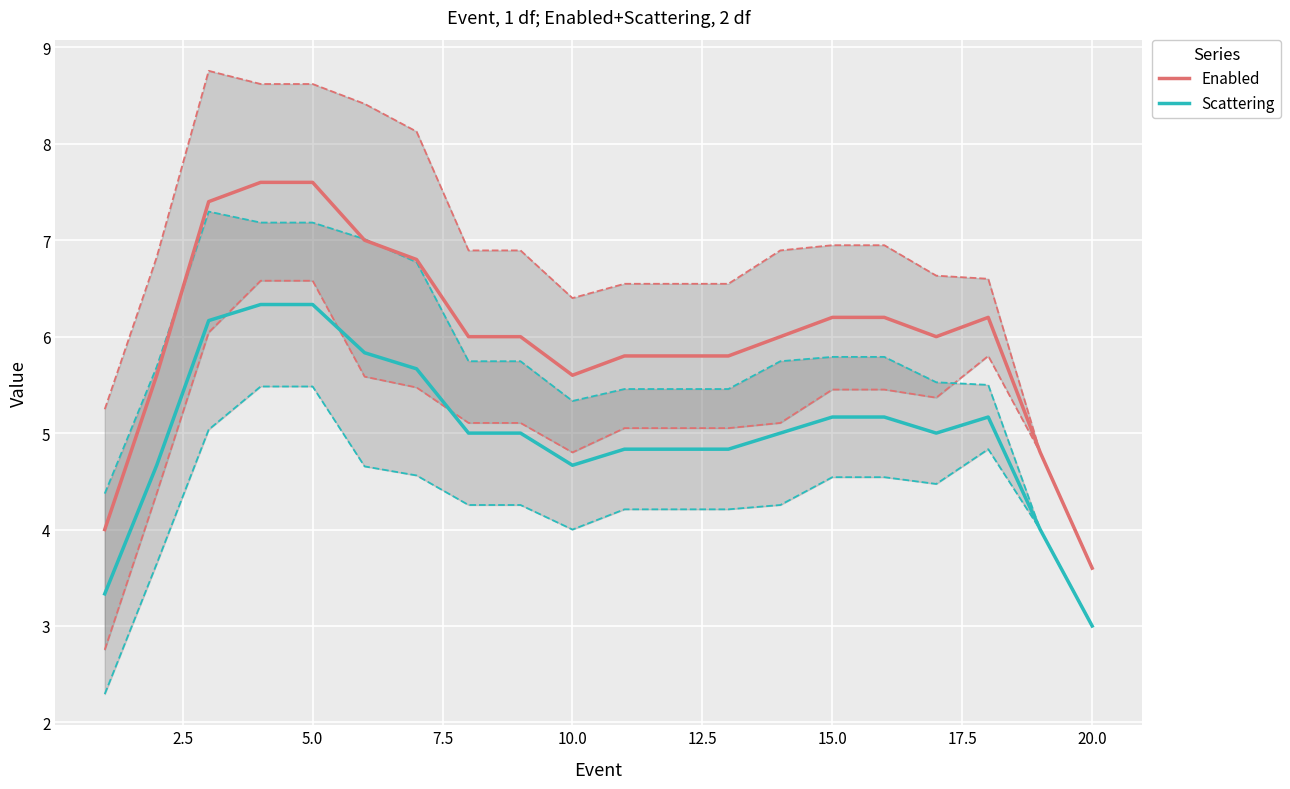

What is the highest value of the Scattering series?

6.3